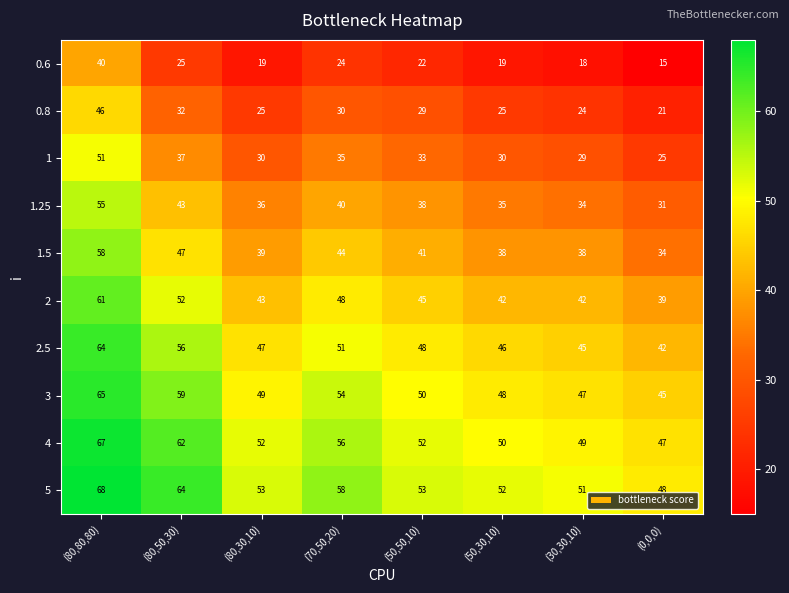

Between (70,50,20) and (50,50,10), which series saw the biggest shift?

5